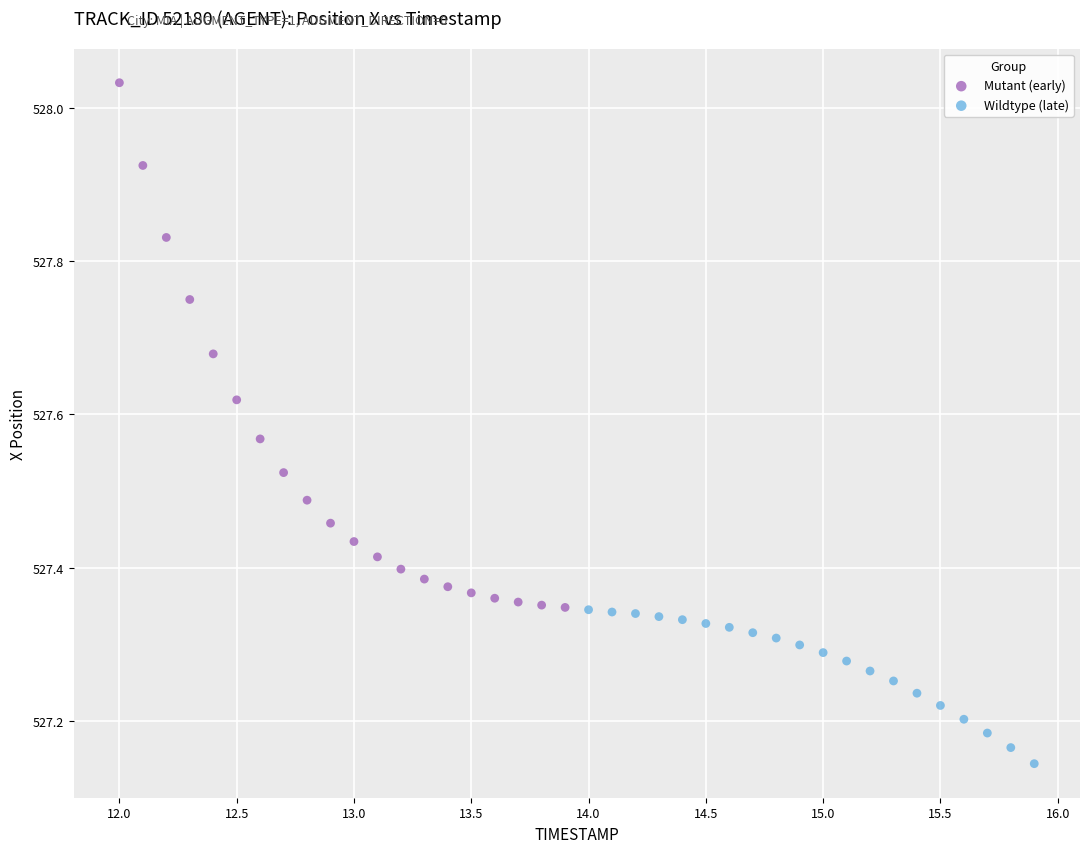

Which series reaches the minimum Y coordinate?

Wildtype (late)